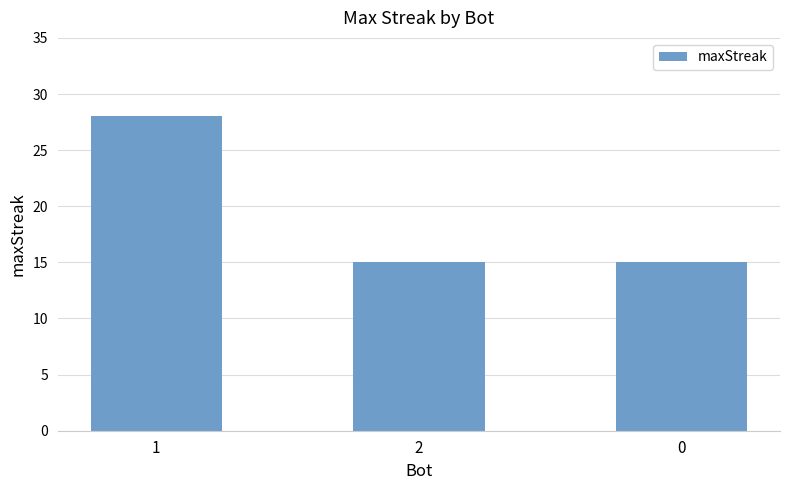

What is the value of the 3rd bar from the left?

15